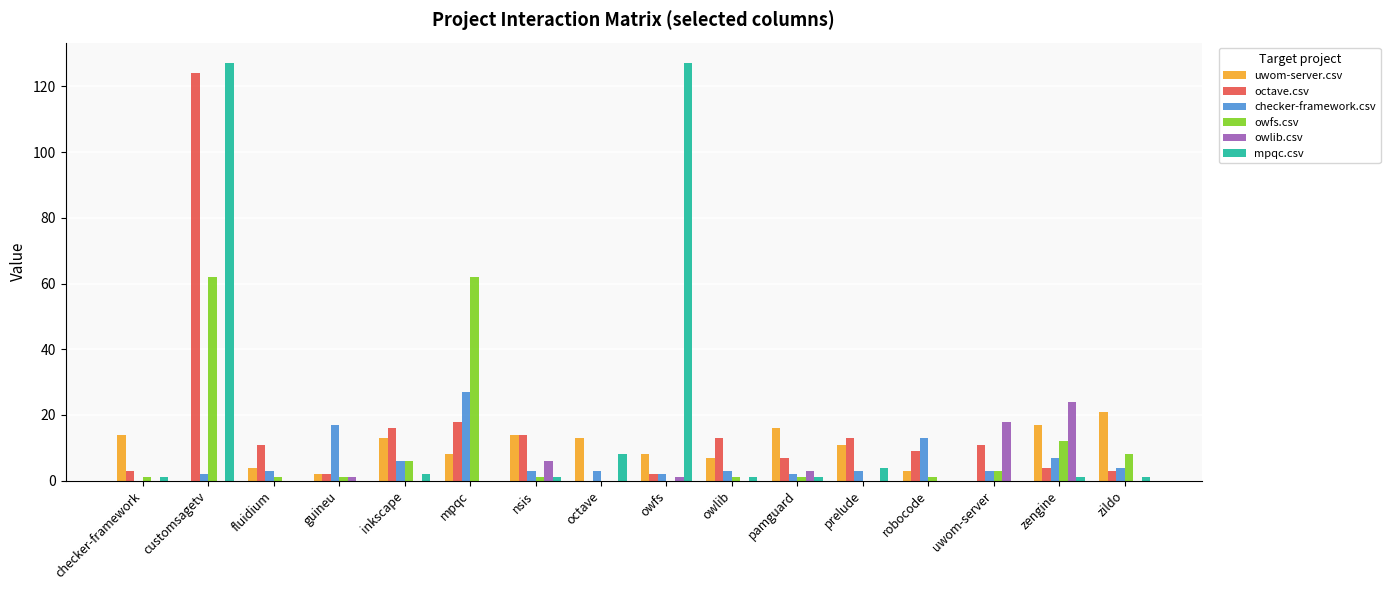

The value of octave.csv at inkscape is 16. True or false?

True